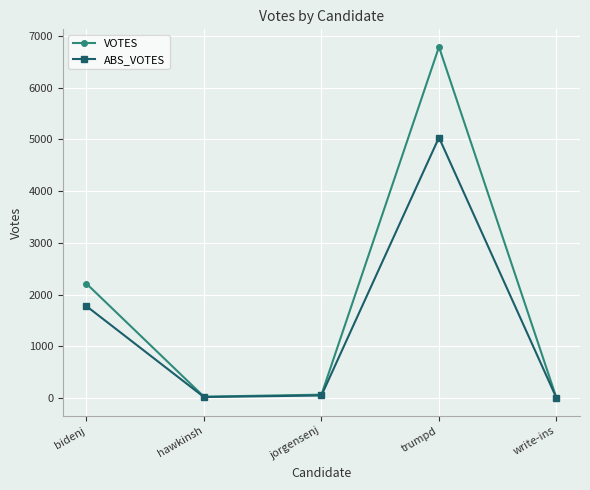

What is the label of the 5th point from the right?

bidenj